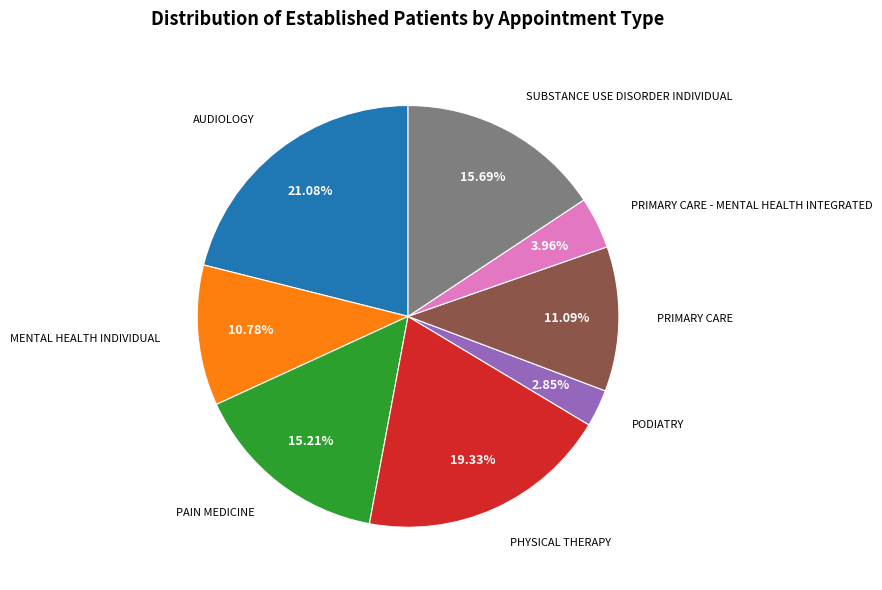

The PRIMARY CARE - MENTAL HEALTH INTEGRATED slice represents 4% of the pie. True or false?

True